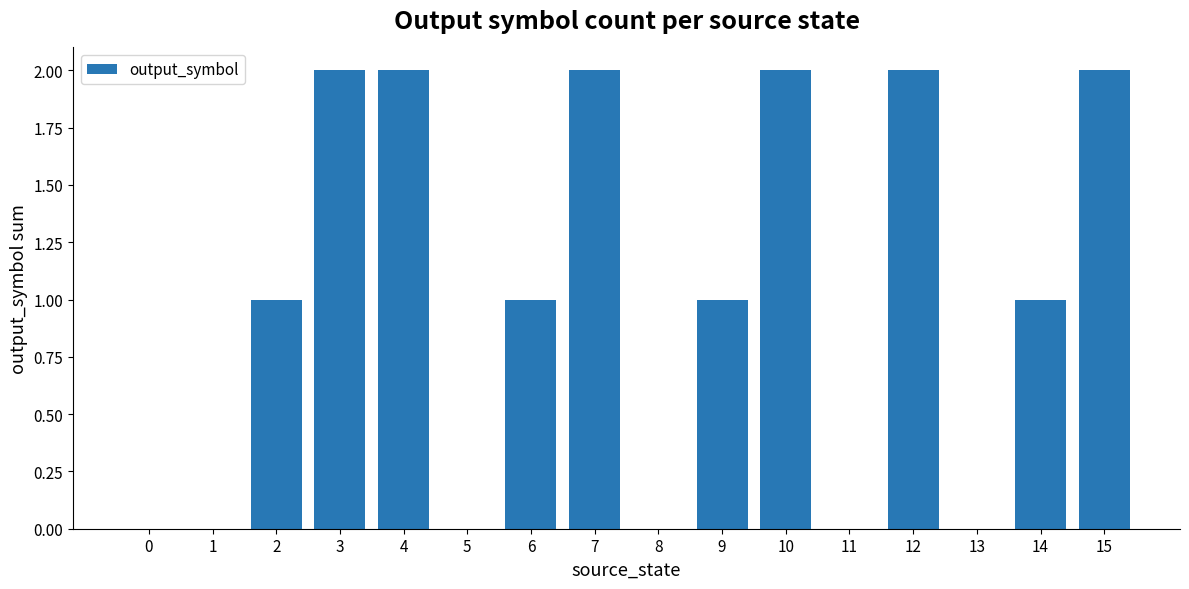

What is the change in value from 2 to 15?

+1